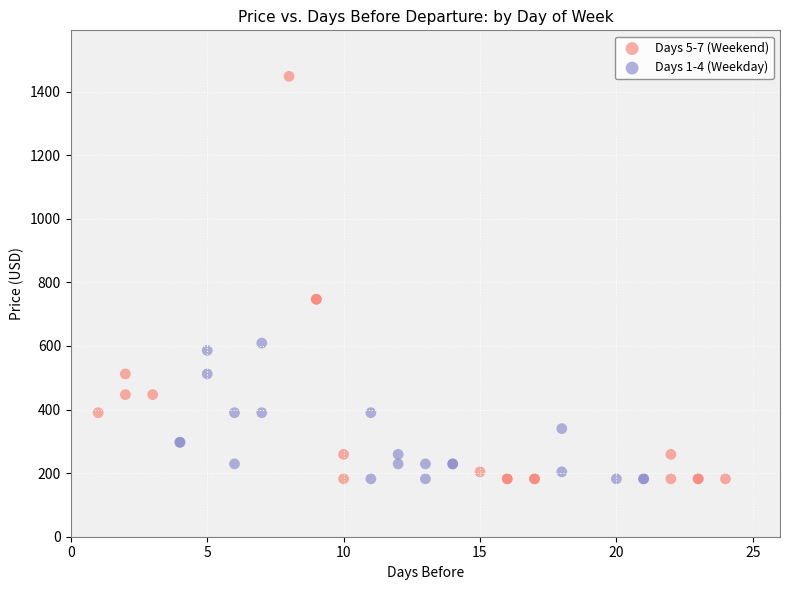

Which series has the largest Y range (max minus min)?

Days 5-7 (Weekend)